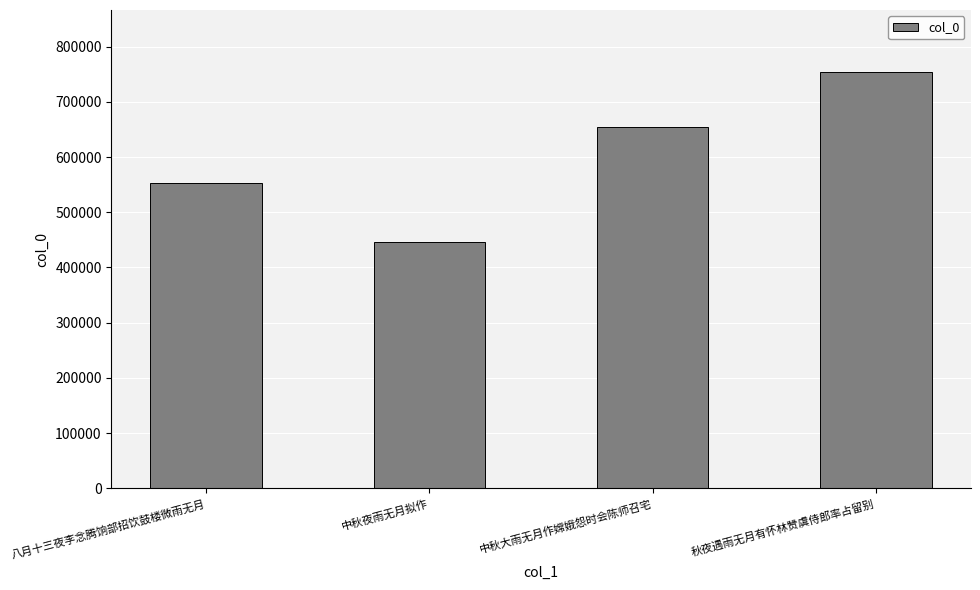

The chart shows a value of 445605 at 中秋夜雨无月拟作. True or false?

True